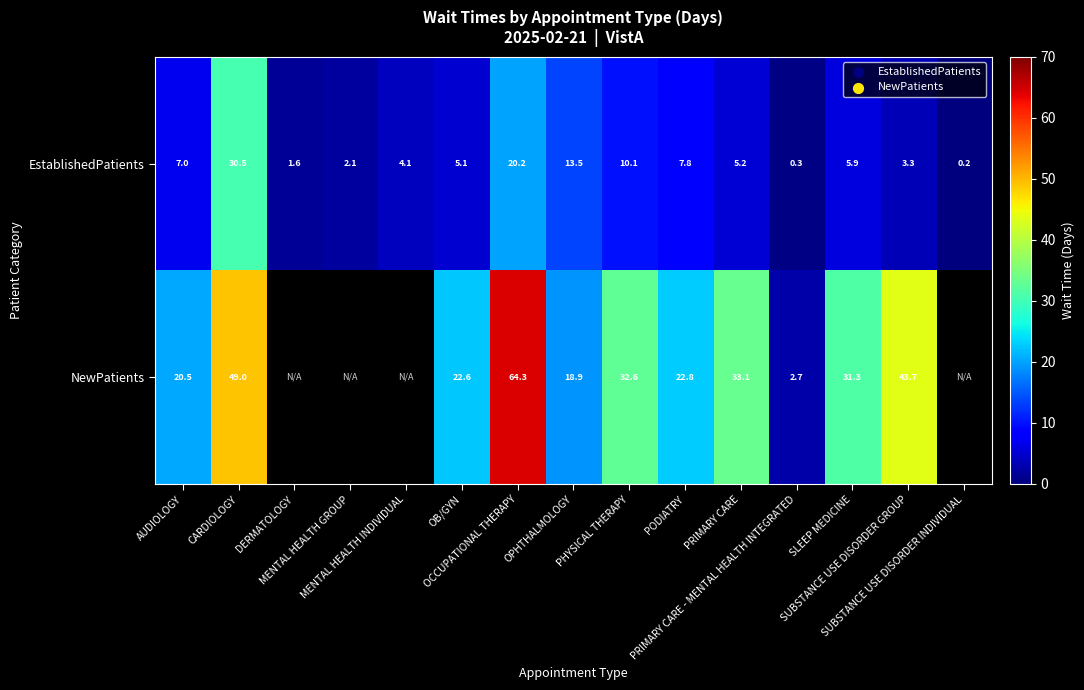

What is the average value of the EstablishedPatients series?

7.8